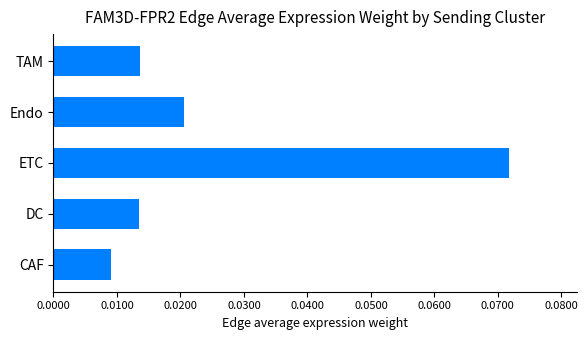

Count the values in the range 0 to 1.

5